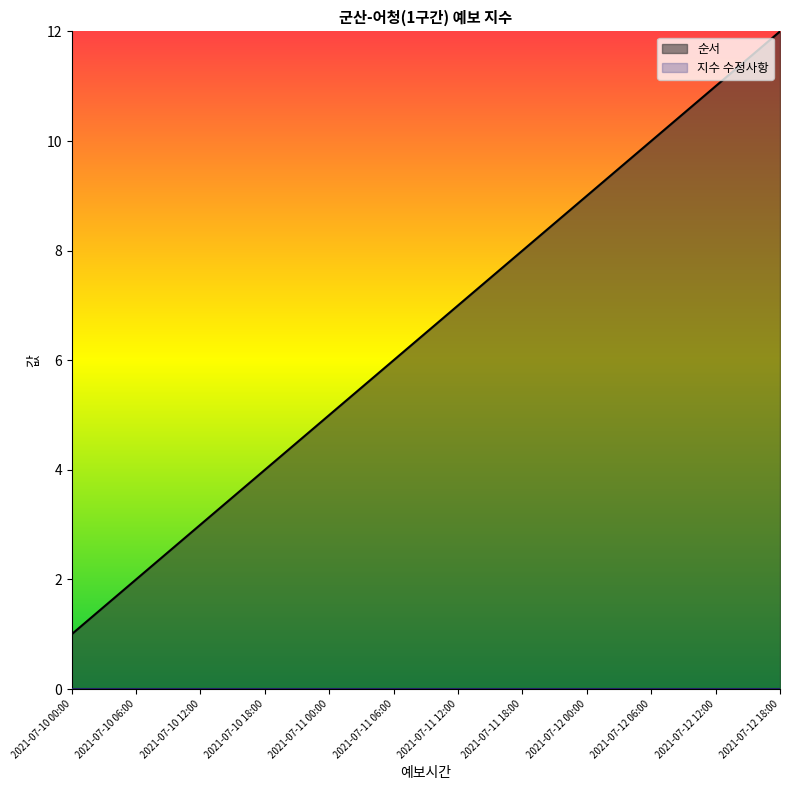

Reading left to right, transcribe all the data shown in this chart.

1	2	3	4	5	6	7	8	9	10	11	12